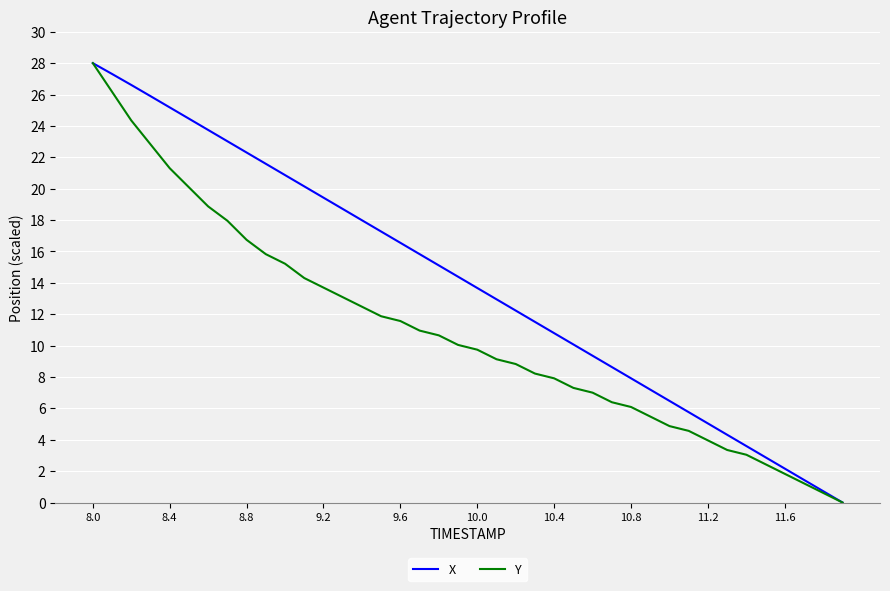

List the series in order of their overall mean, highest first.

X, Y